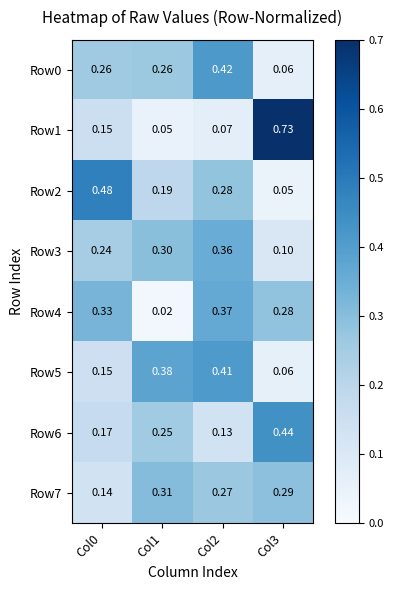

How many series are shown in this chart?

8